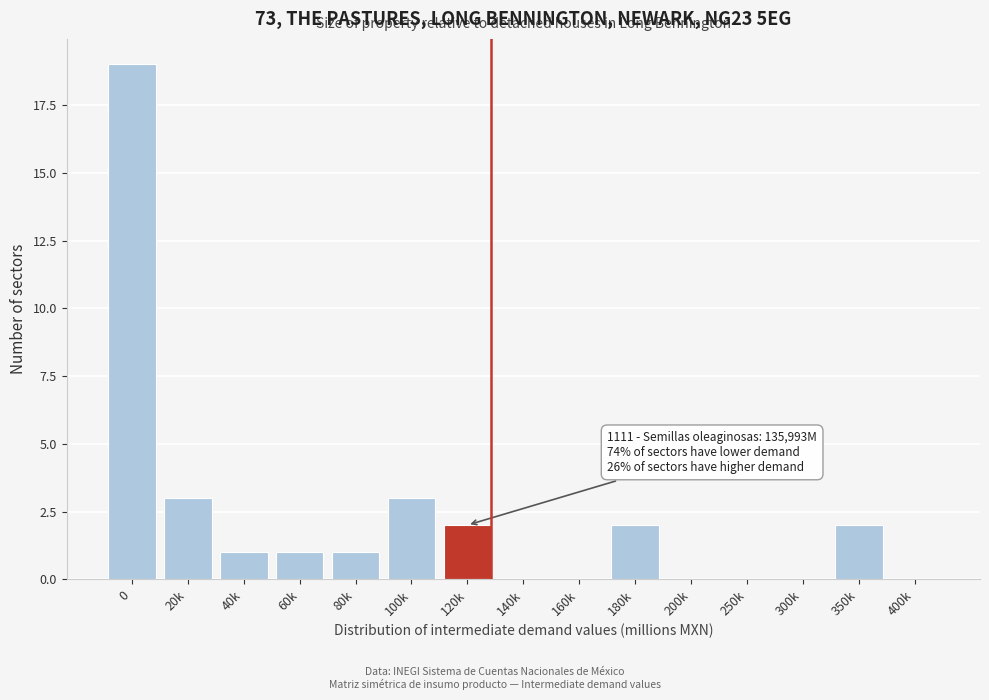

Reading left to right, list all the values displayed in this chart.

0=19	20k=3	40k=1	60k=1	80k=1	100k=3	120k=2	140k=0	160k=0	180k=2	200k=0	250k=0	300k=0	350k=2	400k=0